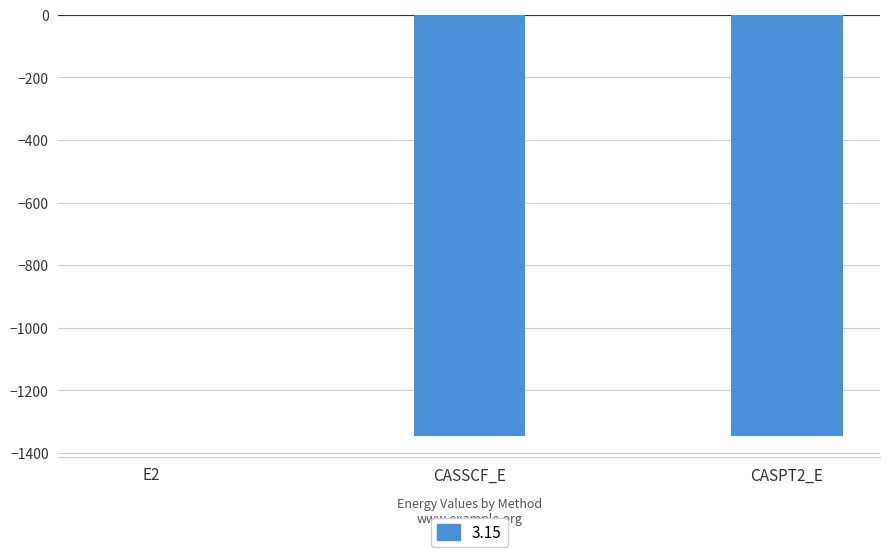

Where is the data nearest to the value -673?

CASSCF_E